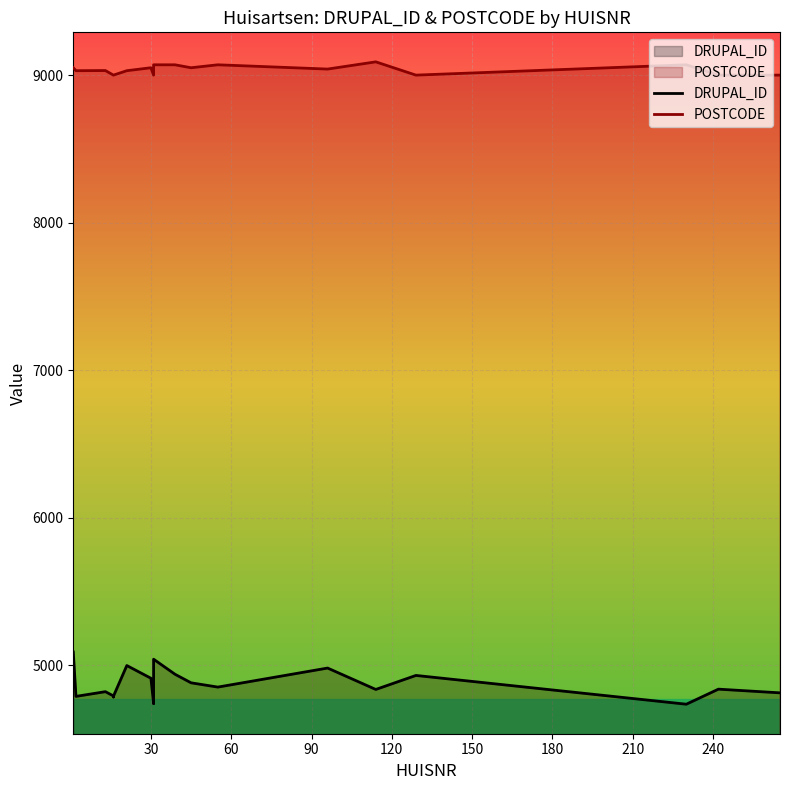

Count the number of data series in this chart.

2